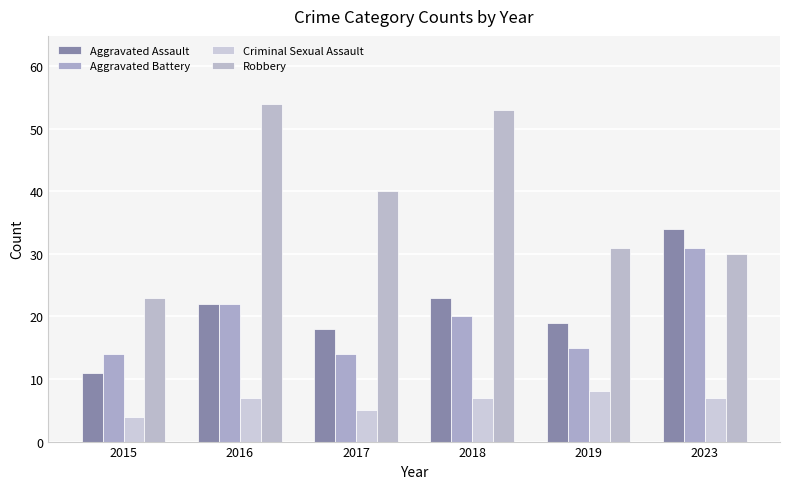

How many values in the Aggravated Assault series are below 22?

3